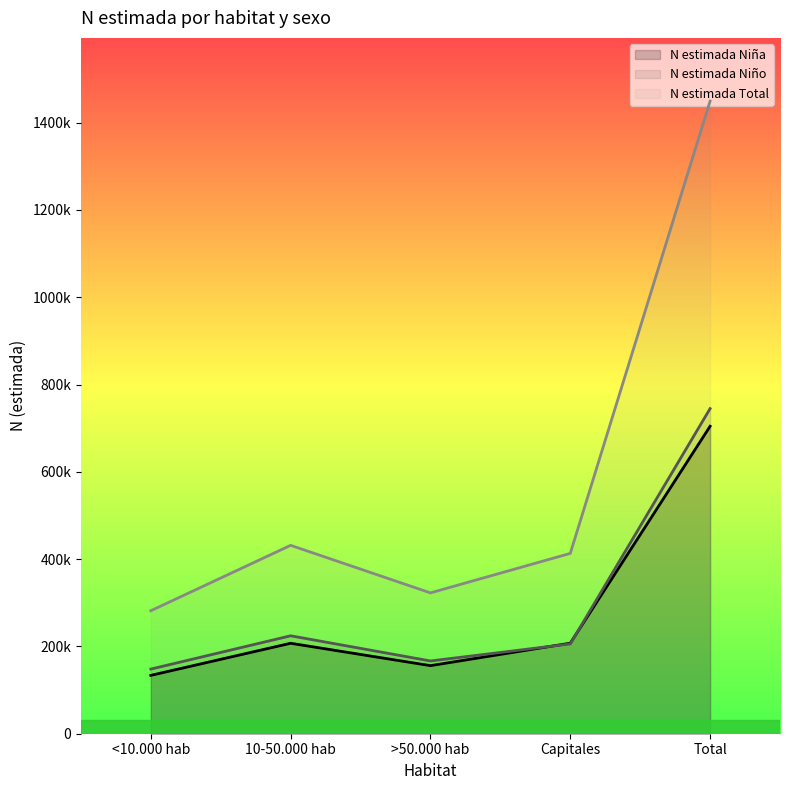

Reading left to right, what are all the values shown in this chart?

N estimada Niña: 133707	207247	155997	207420	704371
N estimada Niño: 148076	224359	166673	205736	744844
N estimada Total: 281783	431606	322670	413156	1449215